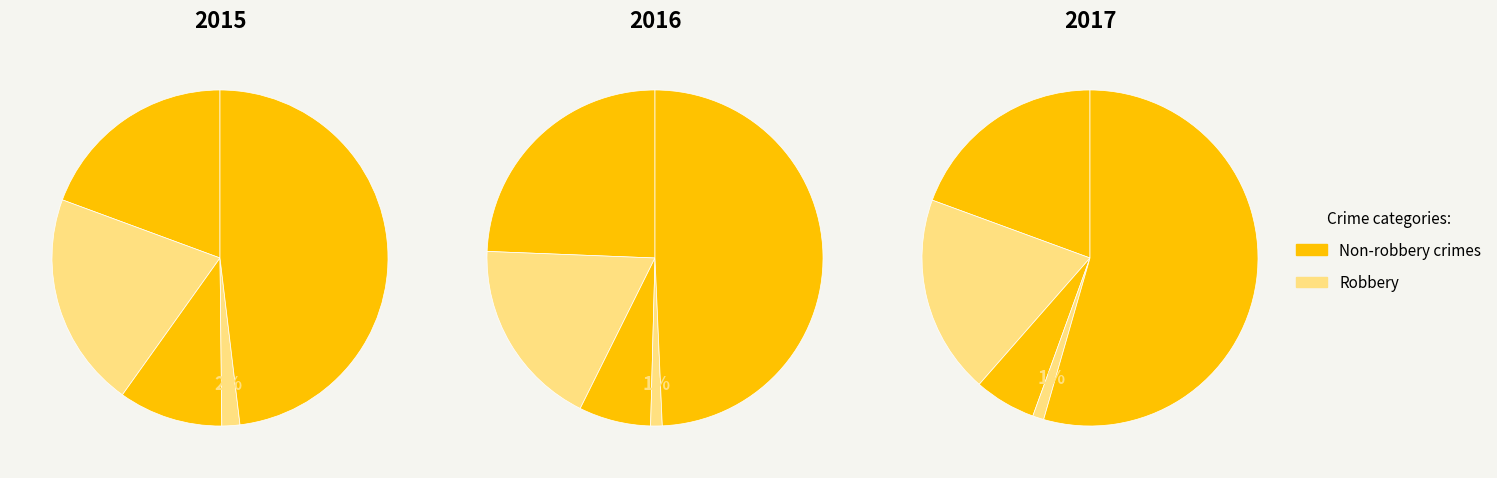

True or false: Criminal Sexual Assault accounts for 17% of the total.

False